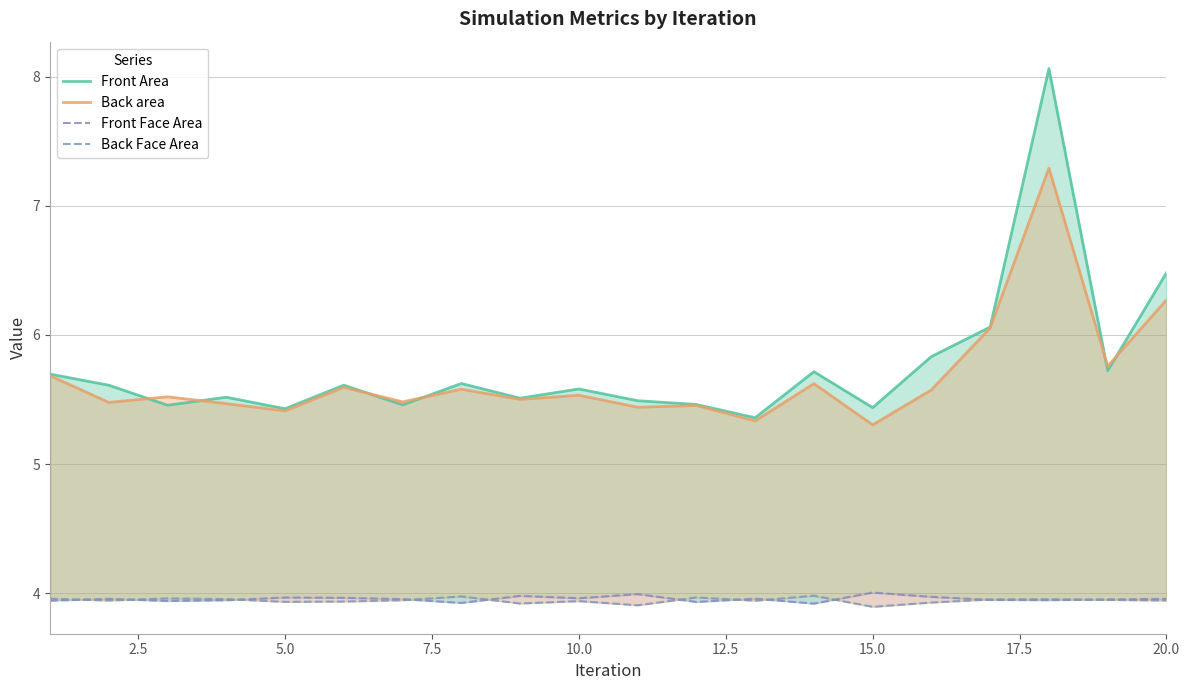

What are all the series names shown in the legend?

Front Area, Back area, Front Face Area, Back Face Area